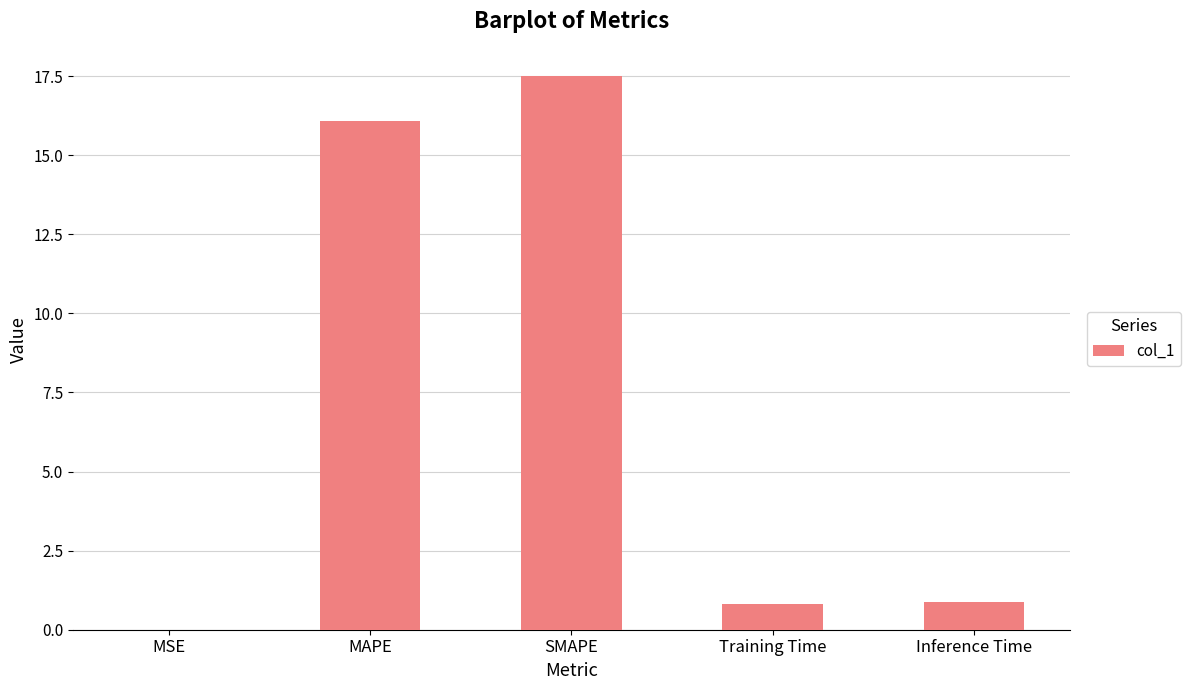

What is the sum of the values at MSE and SMAPE?

17.5